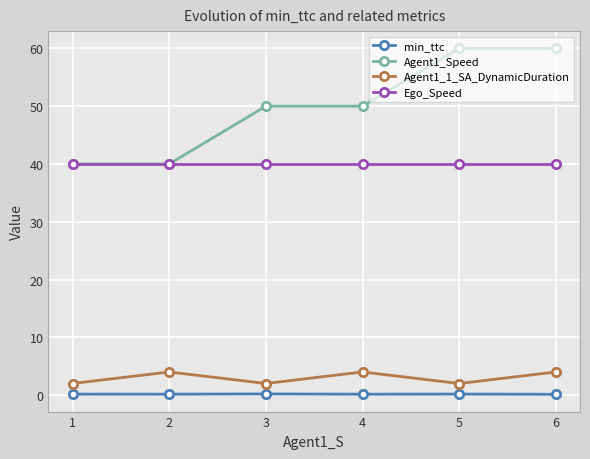

What is the difference between the Agent1_Speed values at 2 and 4?

10.0